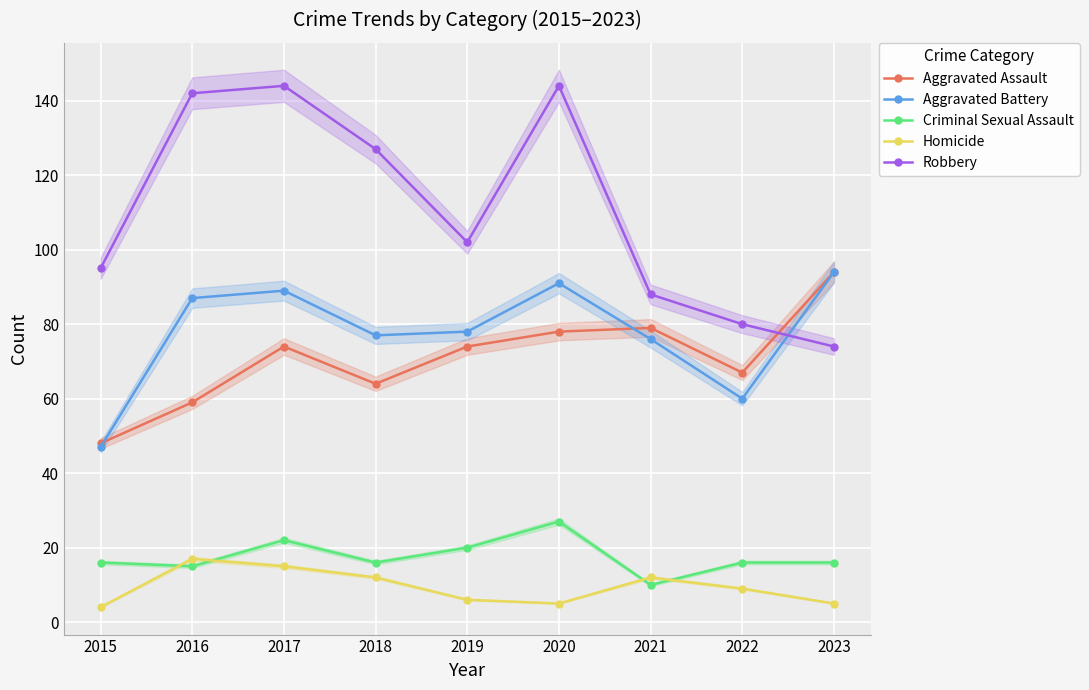

True or false: Homicide and Aggravated Battery intersect in this chart.

False